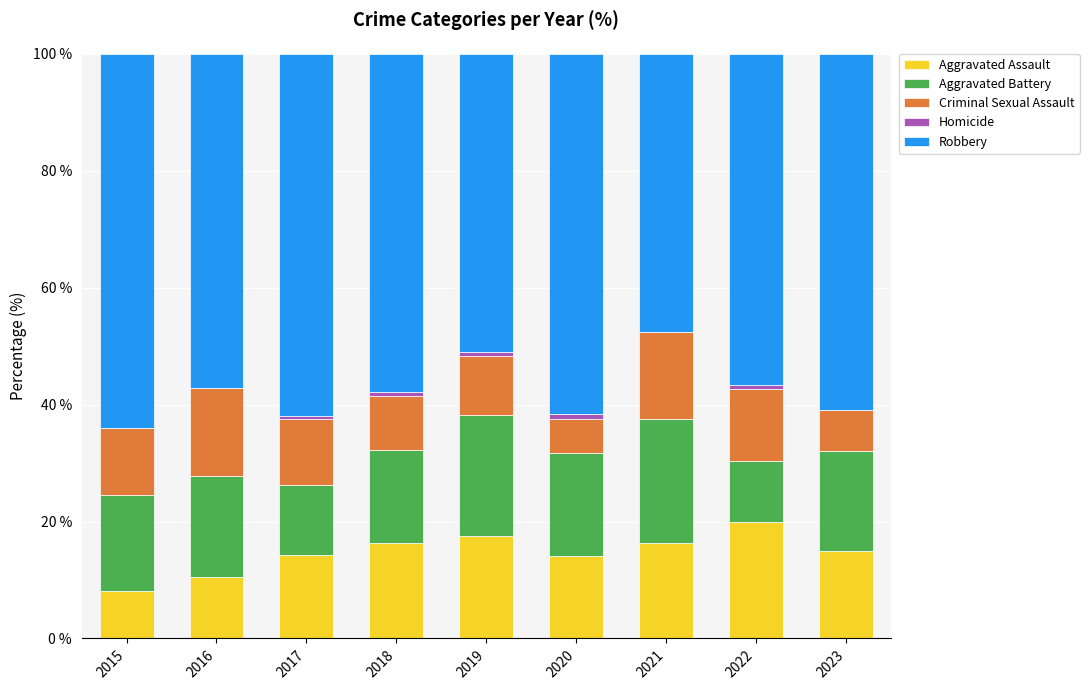

The value of Aggravated Assault at 2019 is 5.8. True or false?

False